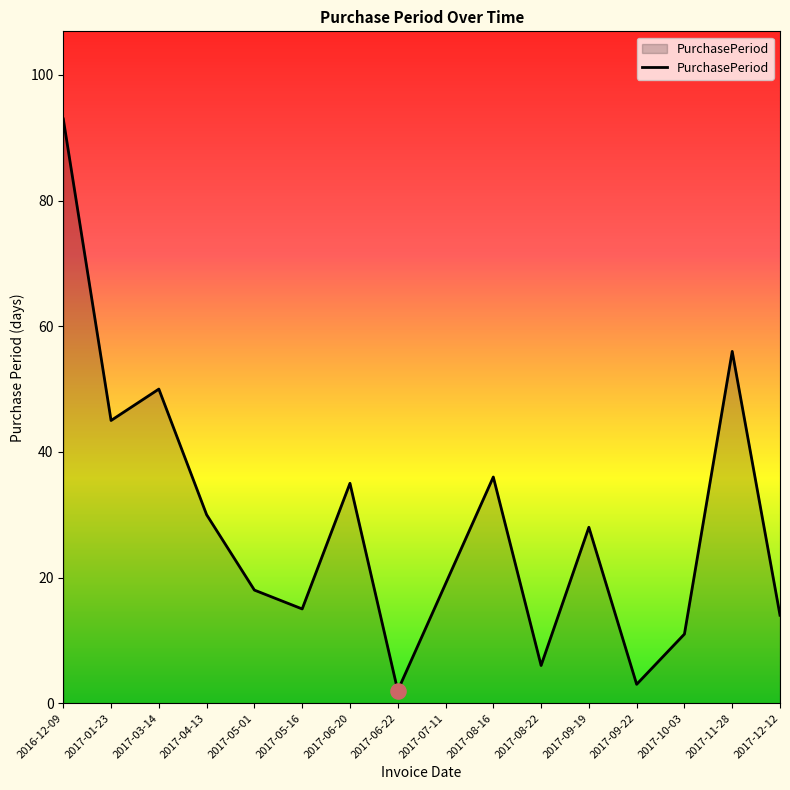

Which has a higher value, 2017-08-16 or 2017-10-03?

2017-08-16